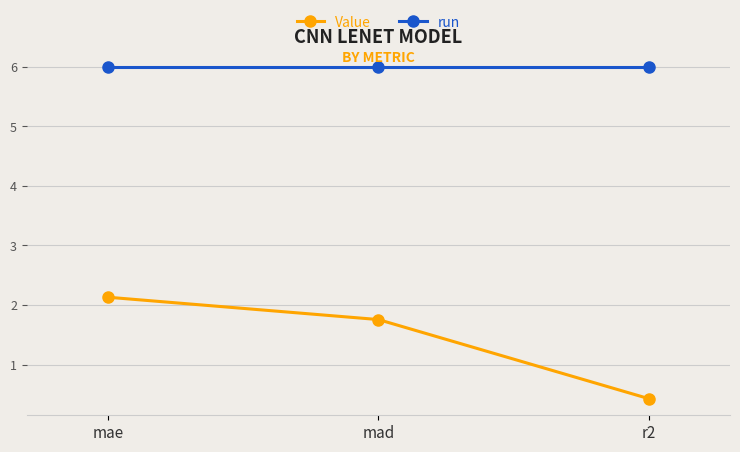

At how many categories does at least one series exceed 3?

3